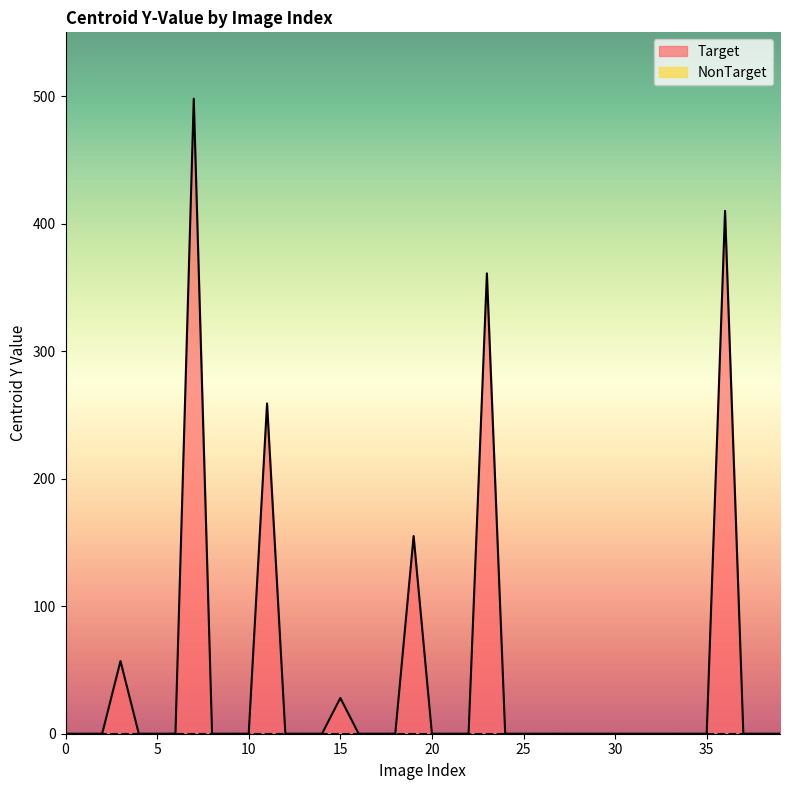

What is the difference between the maximum and minimum values?

498